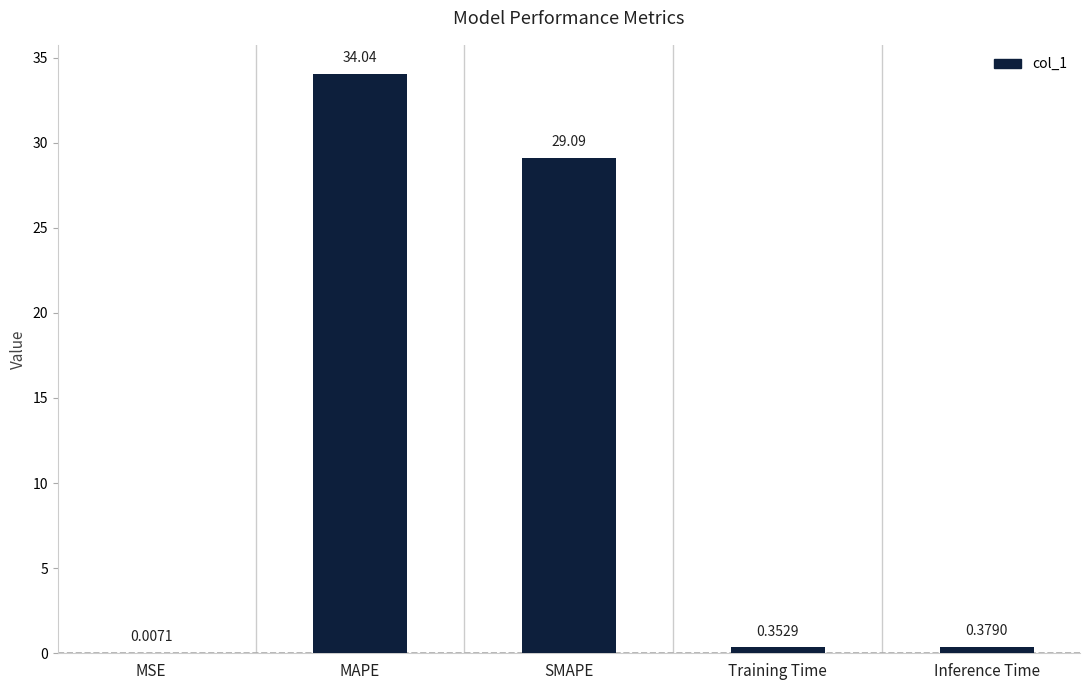

Which category has the highest value across all series?

MAPE